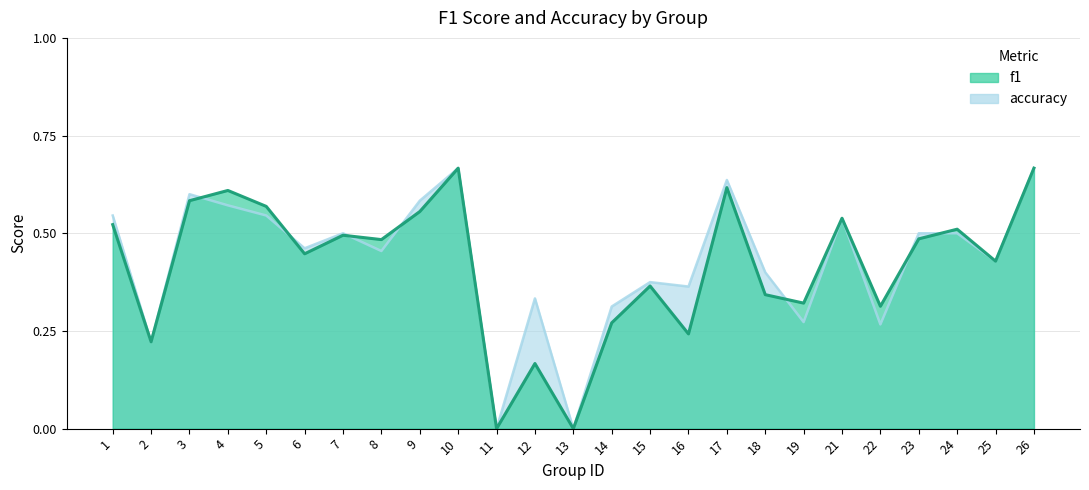

Is the value of f1 at 5 greater than the value of accuracy at 5?

Yes